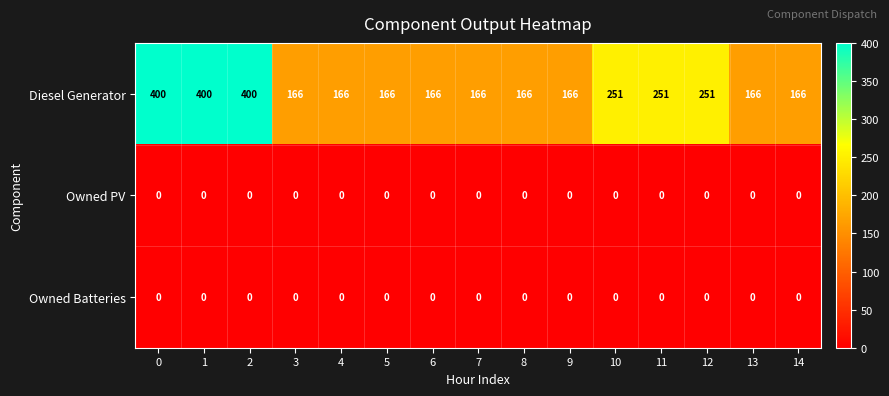

What is the difference between the maximum and minimum values in the Diesel Generator series?

234